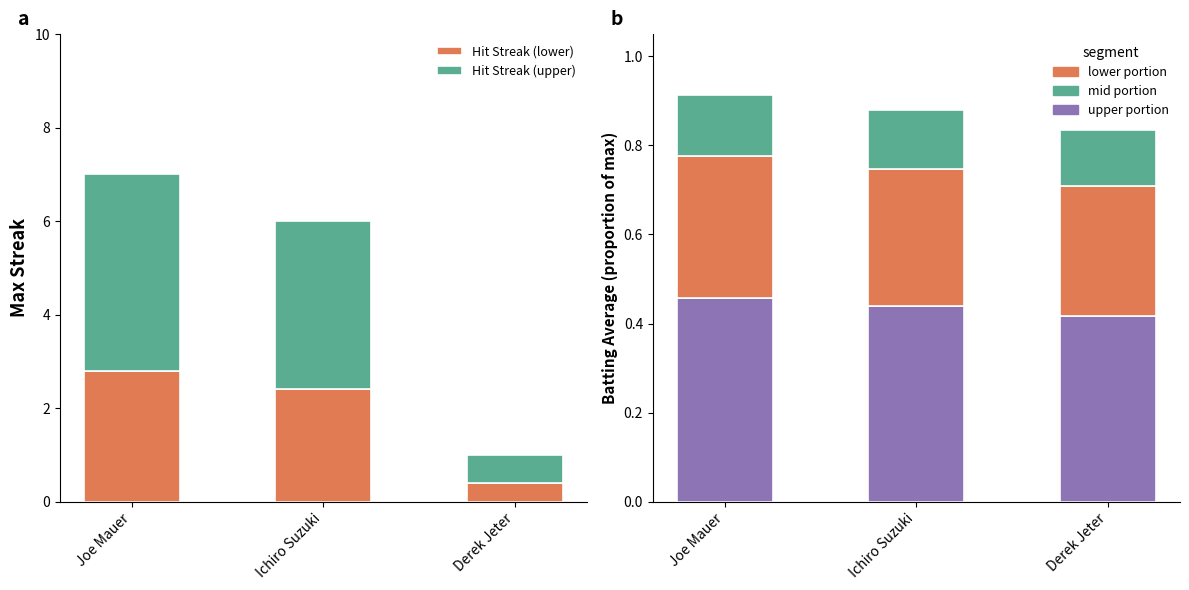

Count the Batting Avg (upper) values in the range 0 to 1.

3